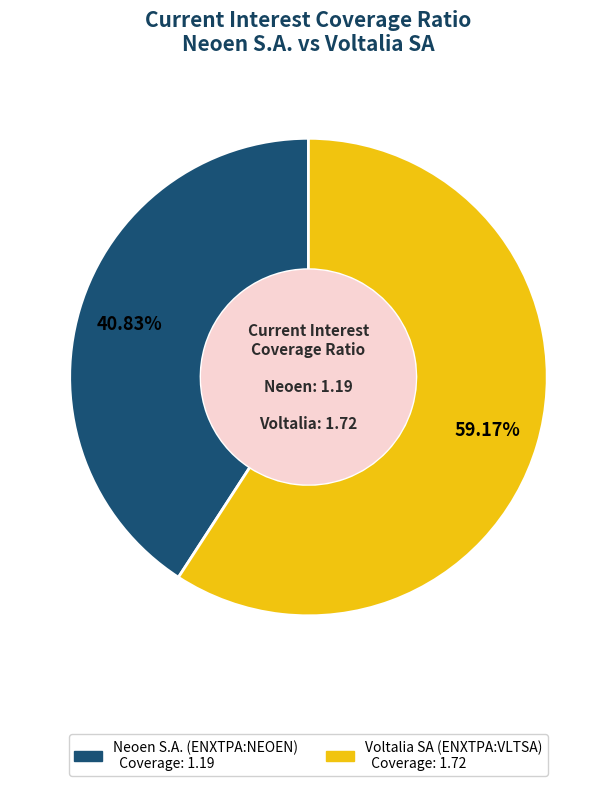

How much of the chart is everything except Voltalia SA (ENXTPA:VLTSA)?

40.8%